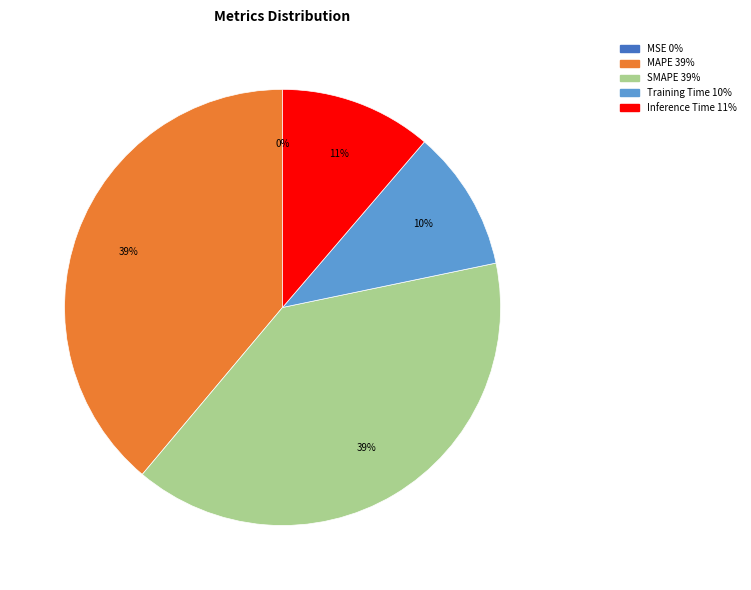

Is the sum of Inference Time and Training Time greater than half?

No